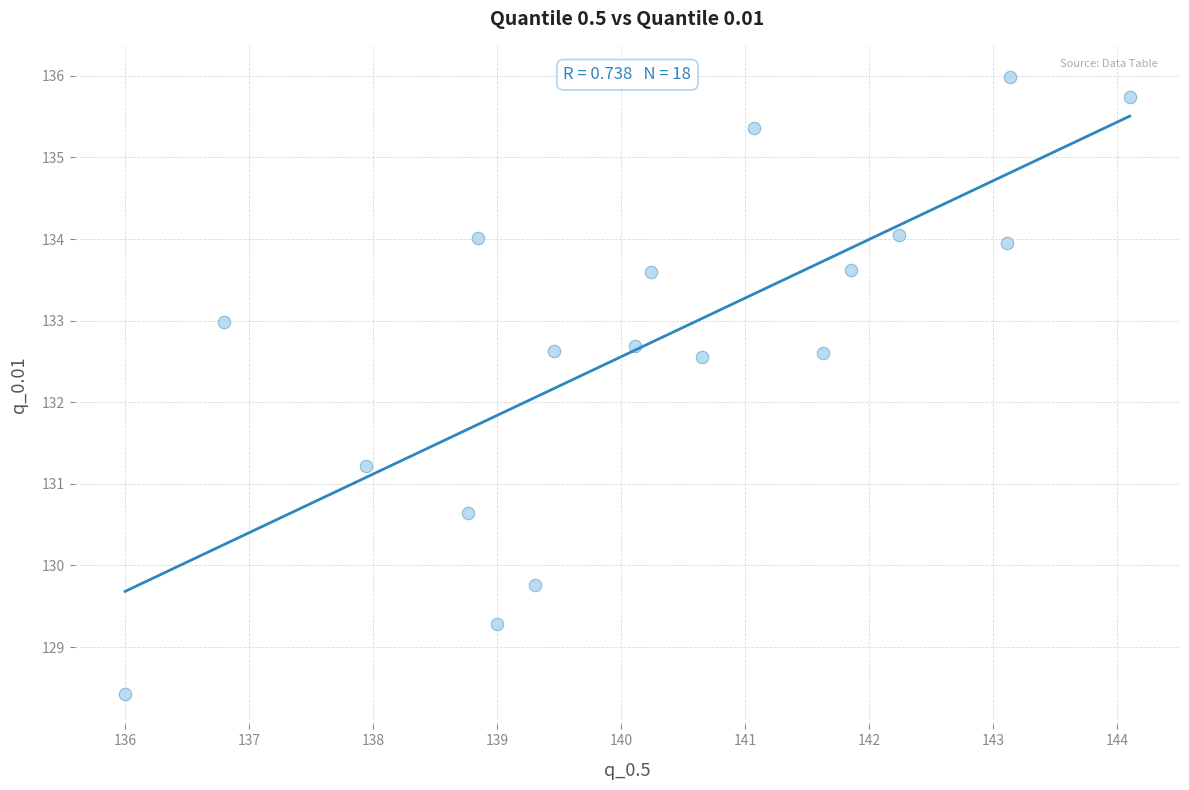

What is the range of Y values (max minus min)?

7.6